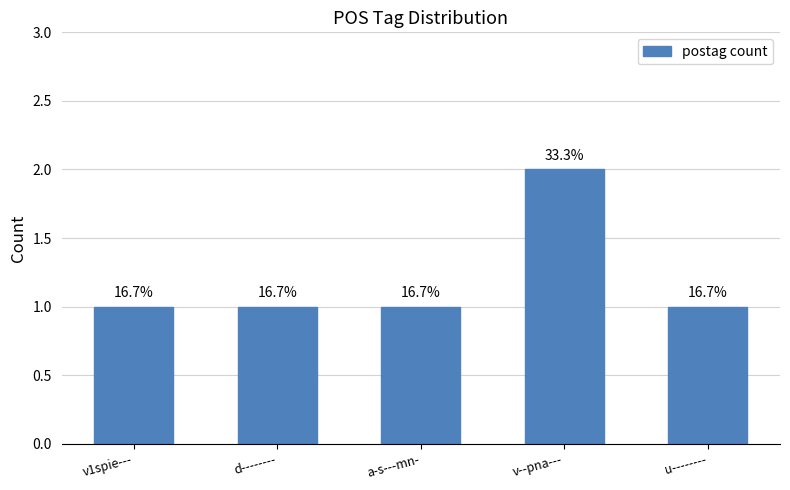

Reading left to right, extract all data points from this chart.

v1spie---=1	d--------=1	a-s---mn-=1	v--pna---=2	u--------=1